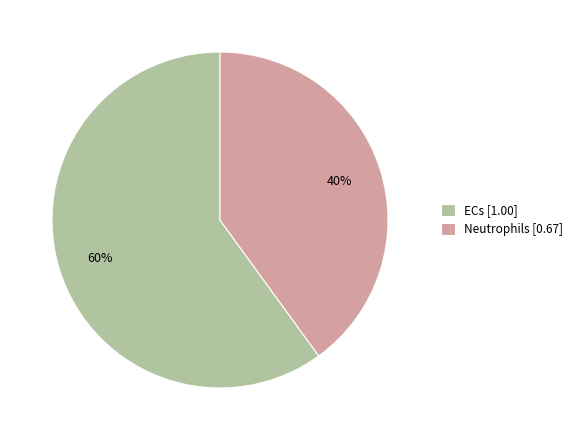

What percentage is the ECs slice, to the nearest percent?

60%